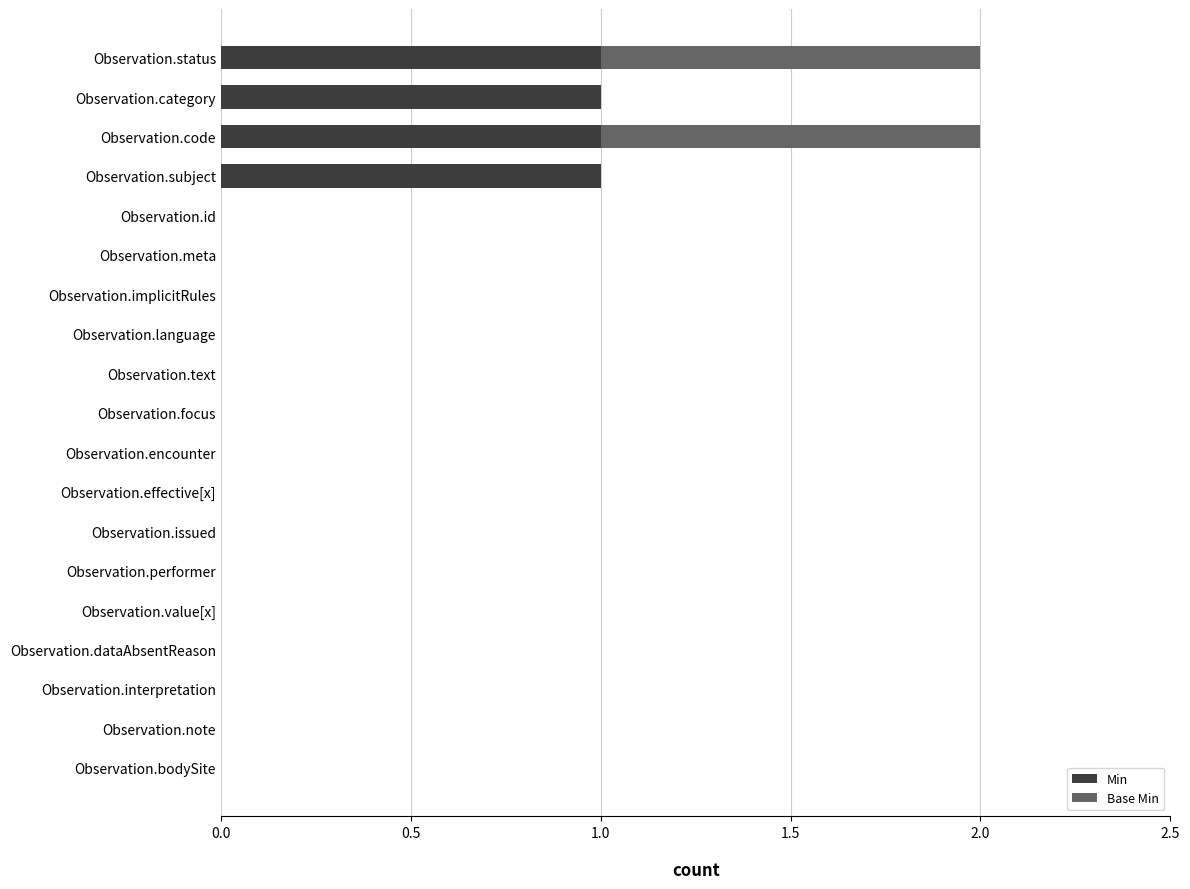

What is the sum of all Min values?

4